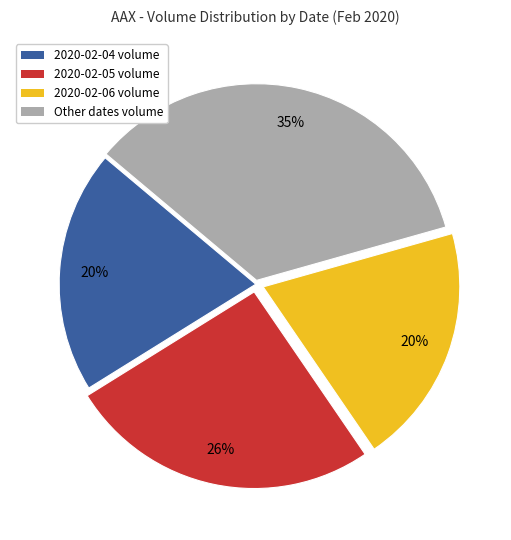

Is there a majority slice in this chart?

No